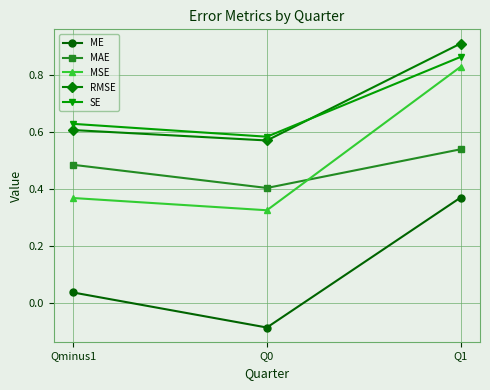

At which category is the sum across all series the highest?

Q1